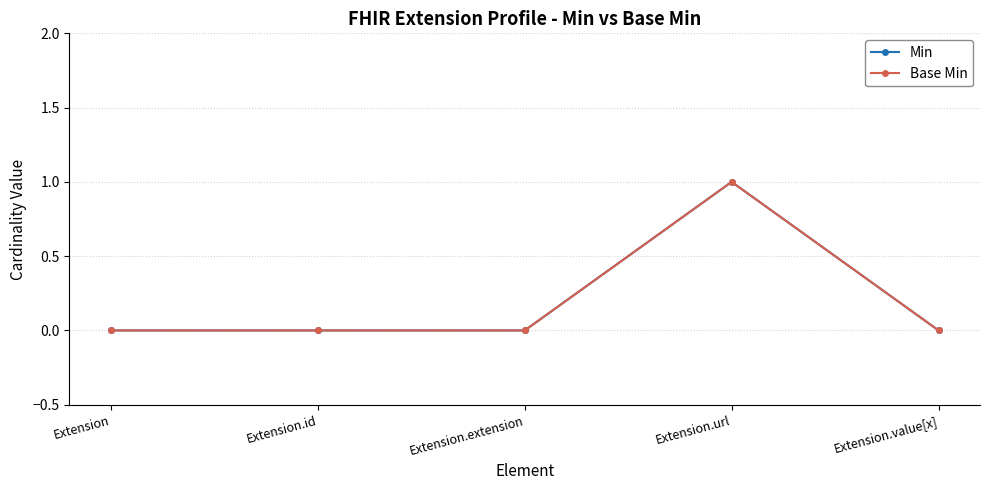

Rank the series at Extension from lowest to highest value.

Min, Base Min